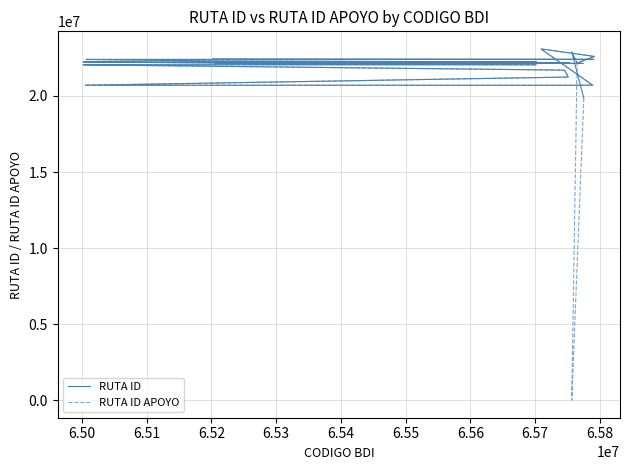

Where is the first local maximum for RUTA ID?

6.50